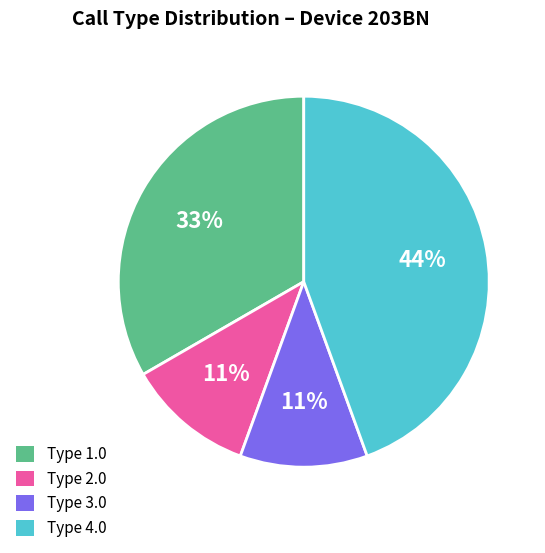

Does Type 3.0 account for over 50% of the chart?

No